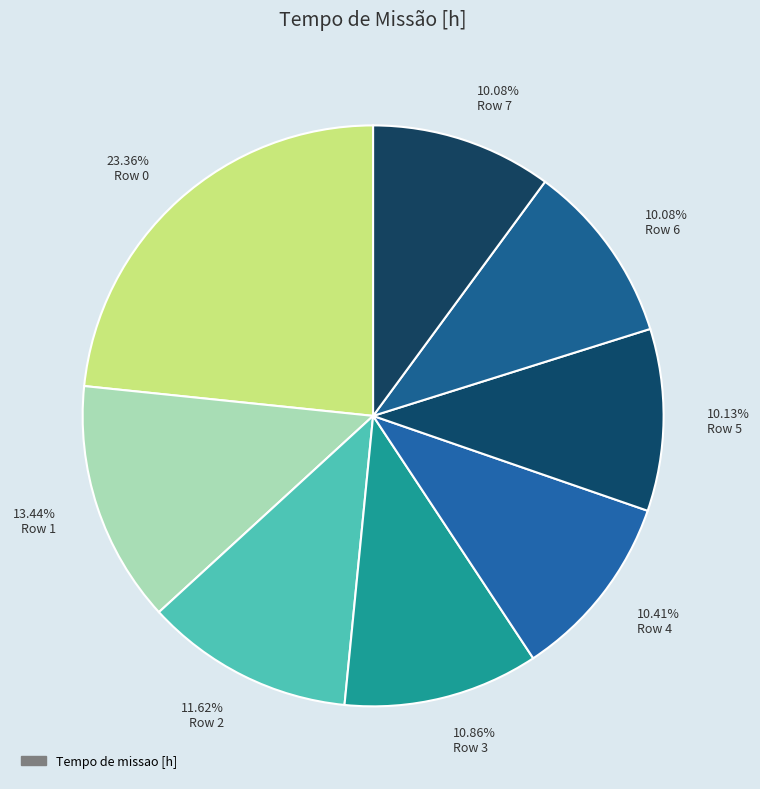

Which has a higher value, 23.36% Row 0 or 10.08% Row 7?

23.36% Row 0